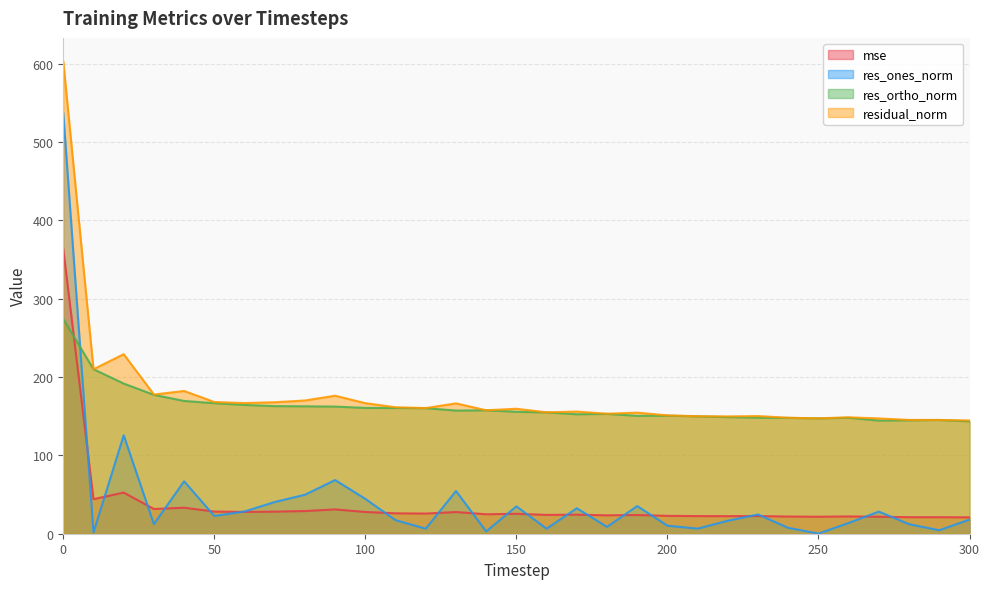

True or false: res_ortho_norm and mse intersect in this chart.

True